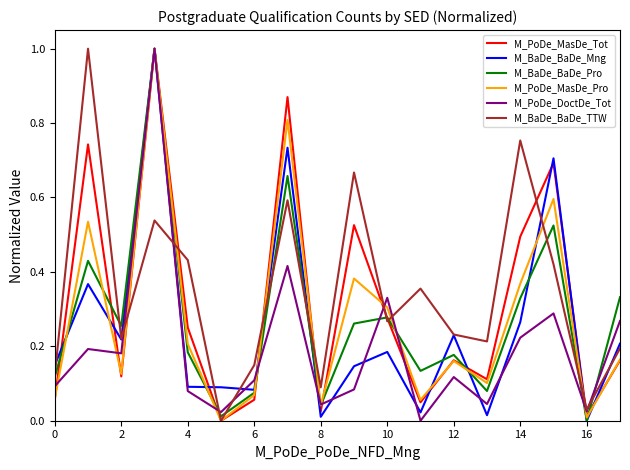

How many interior local peaks does the M_PoDe_MasDe_Pro series have?

6